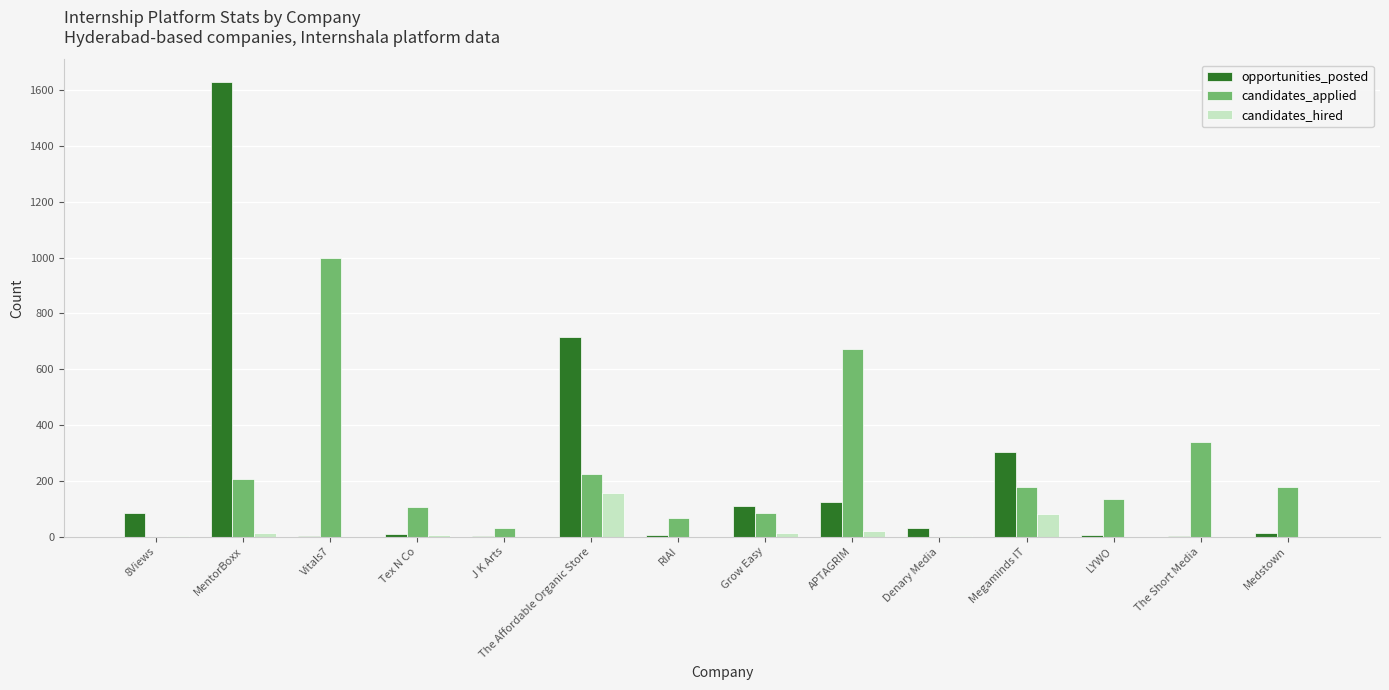

Are the bars grouped side by side (vs. stacked)?

Yes